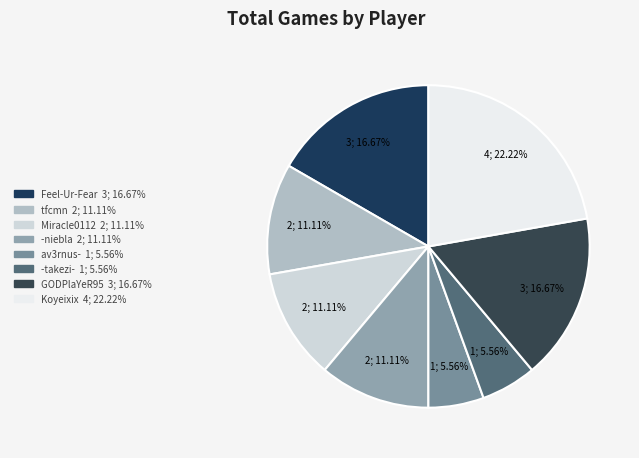

Approximately how many times larger is the value at -niebla compared to GODPlaYeR95?

0.7